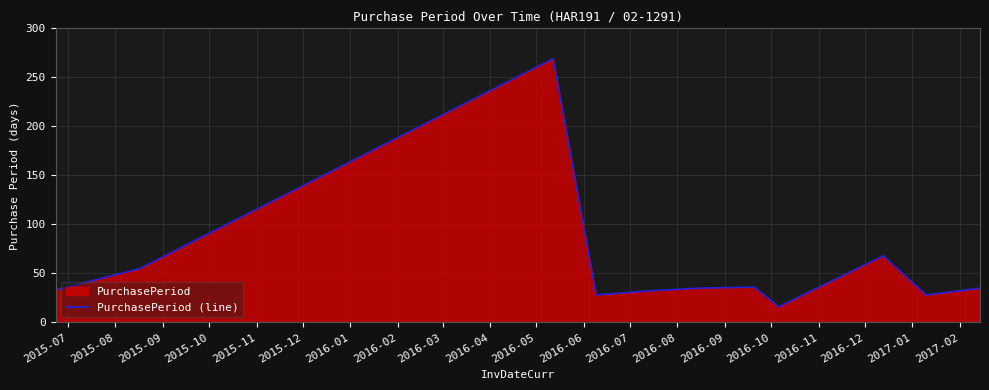

What is the sum of all values?

635